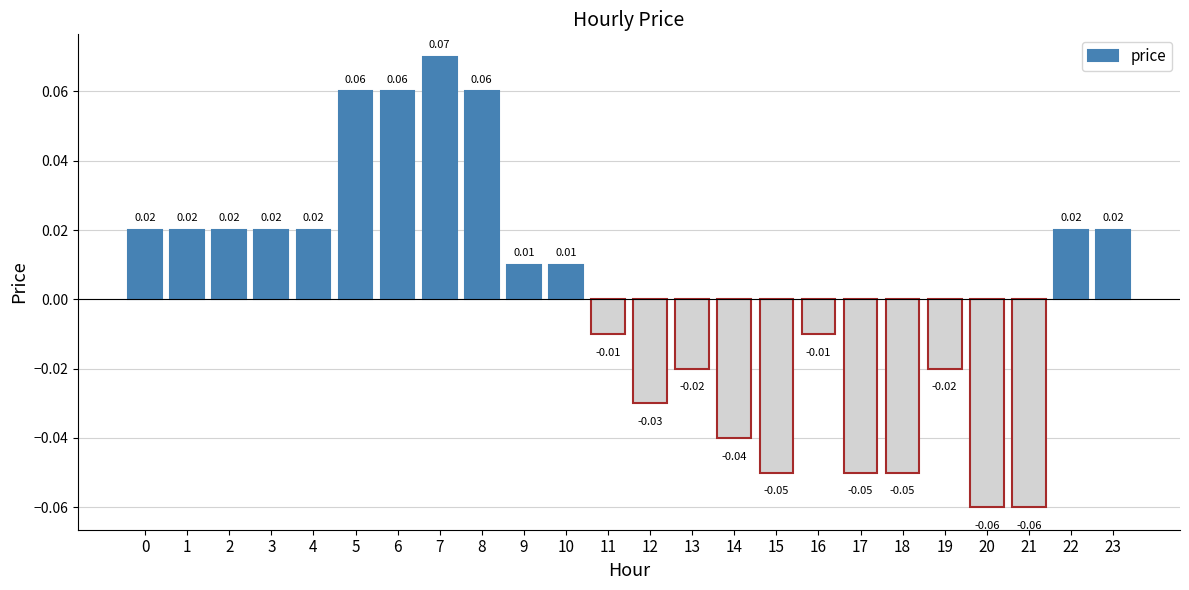

Rank the categories by value from lowest to highest.

20, 21, 15, 17, 18, 14, 12, 13, 19, 11, 16, 9, 10, 0, 1, 2, 3, 4, 22, 23, 5, 6, 8, 7